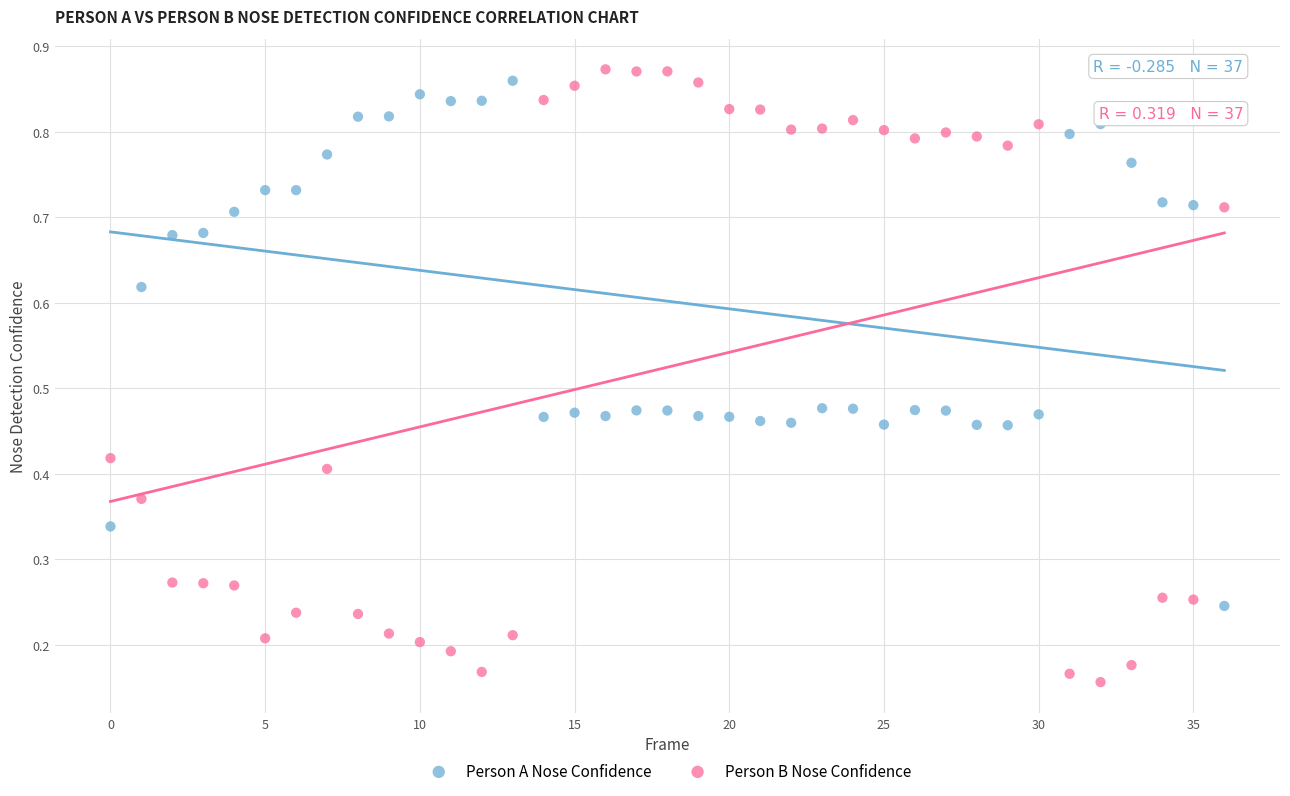

Which series reaches the minimum Y coordinate?

Person B Nose Confidence